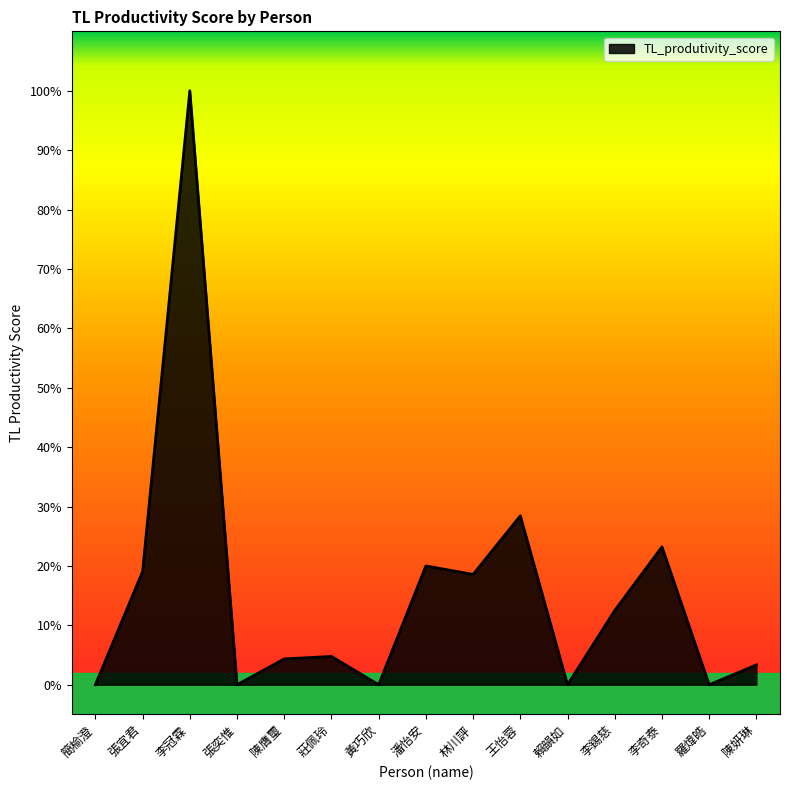

What is the average value?

0.2